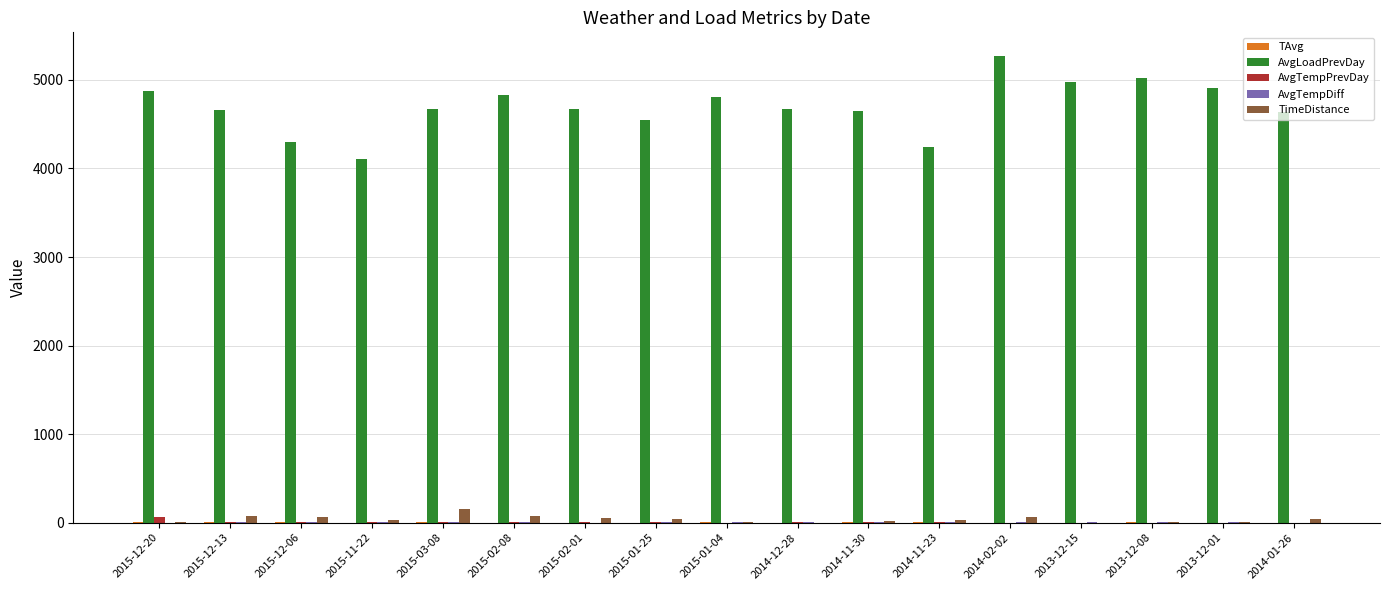

What is the maximum value shown in the chart?

5273.0